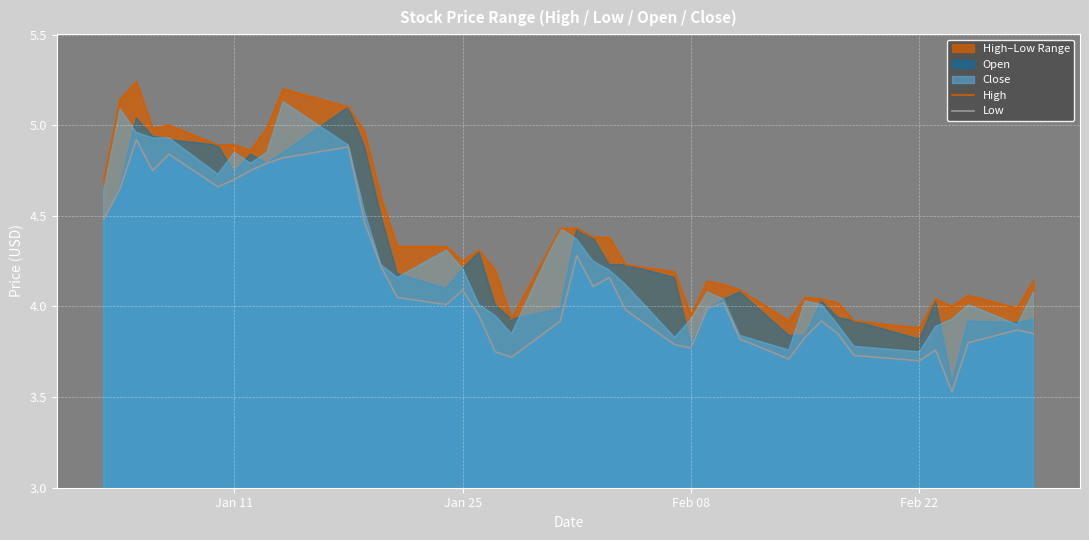

The value of Low at 37 is 6.3. True or false?

False